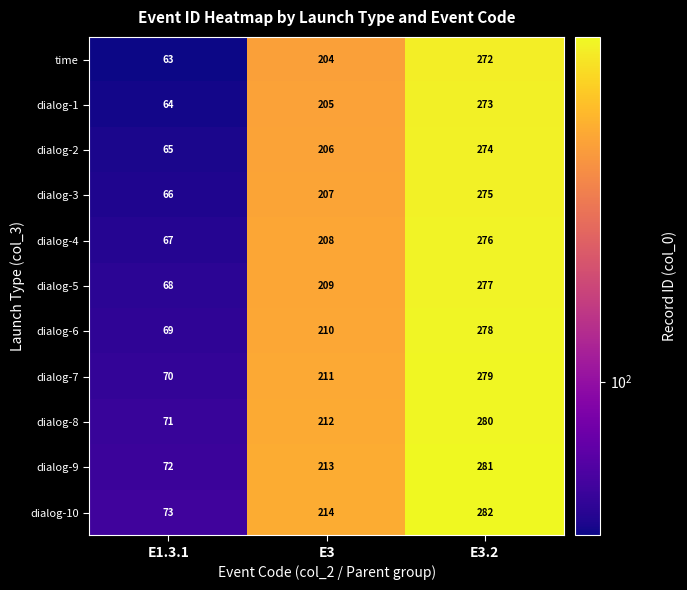

Count the dialog-8 values in the range 71 to 280.

3